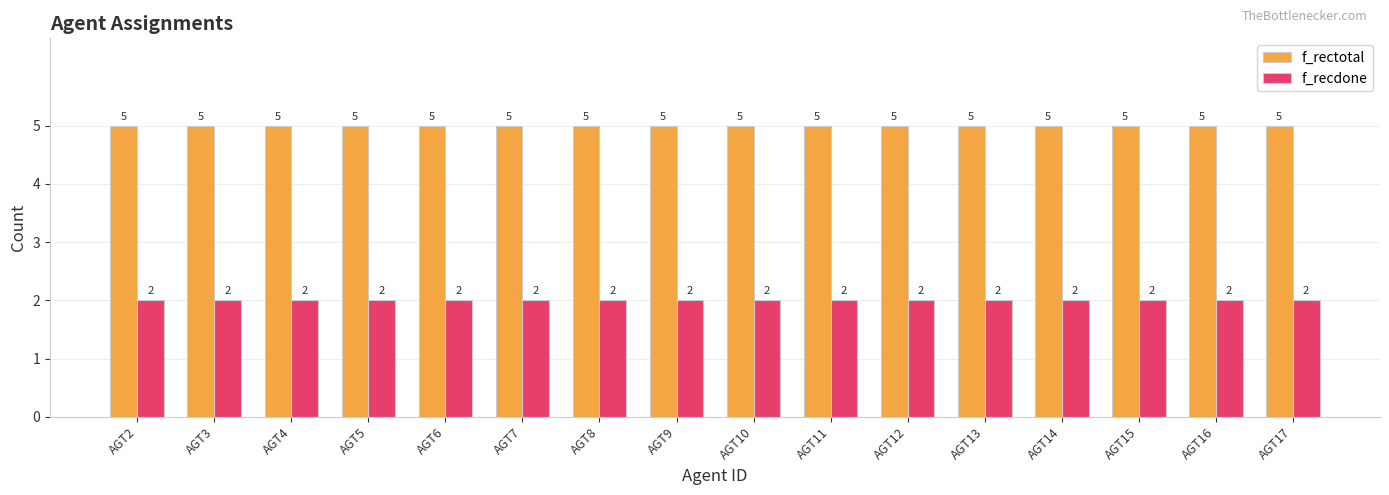

What is the total value across all series at AGT16?

7